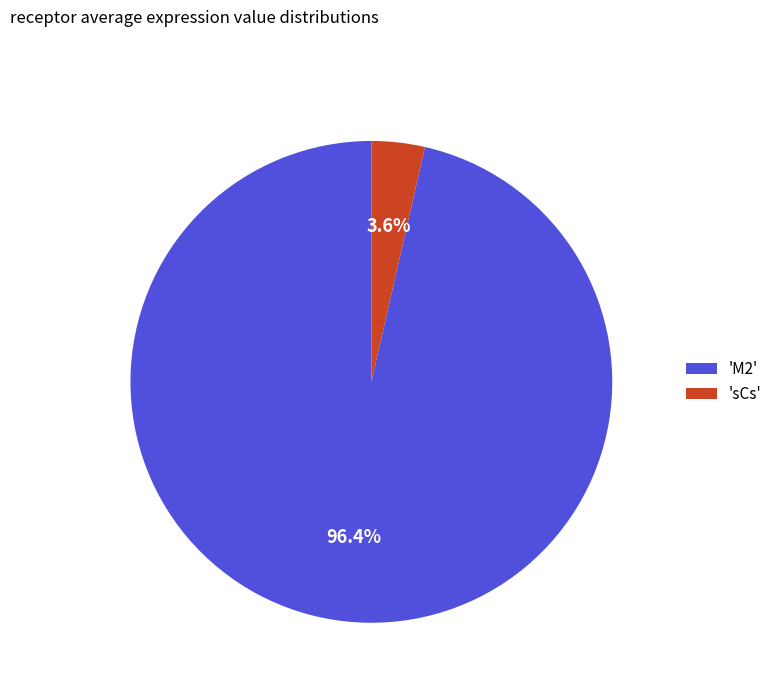

Rank the categories by value from highest to lowest.

'M2', 'sCs'